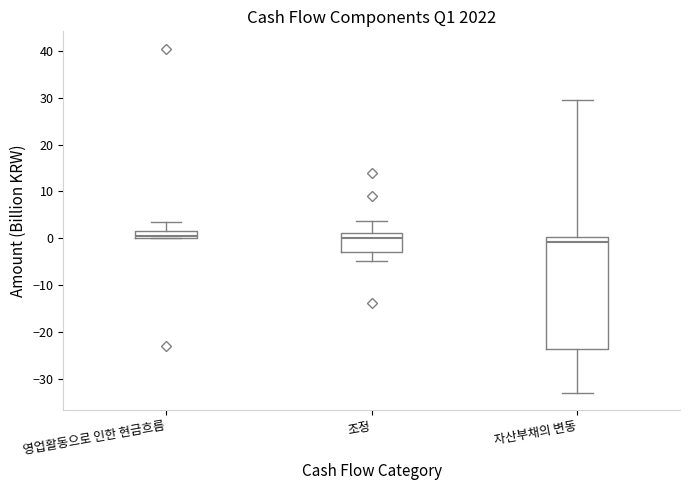

Comparing the boxes themselves (not the whiskers), which one is the tallest?

자산부채의 변동